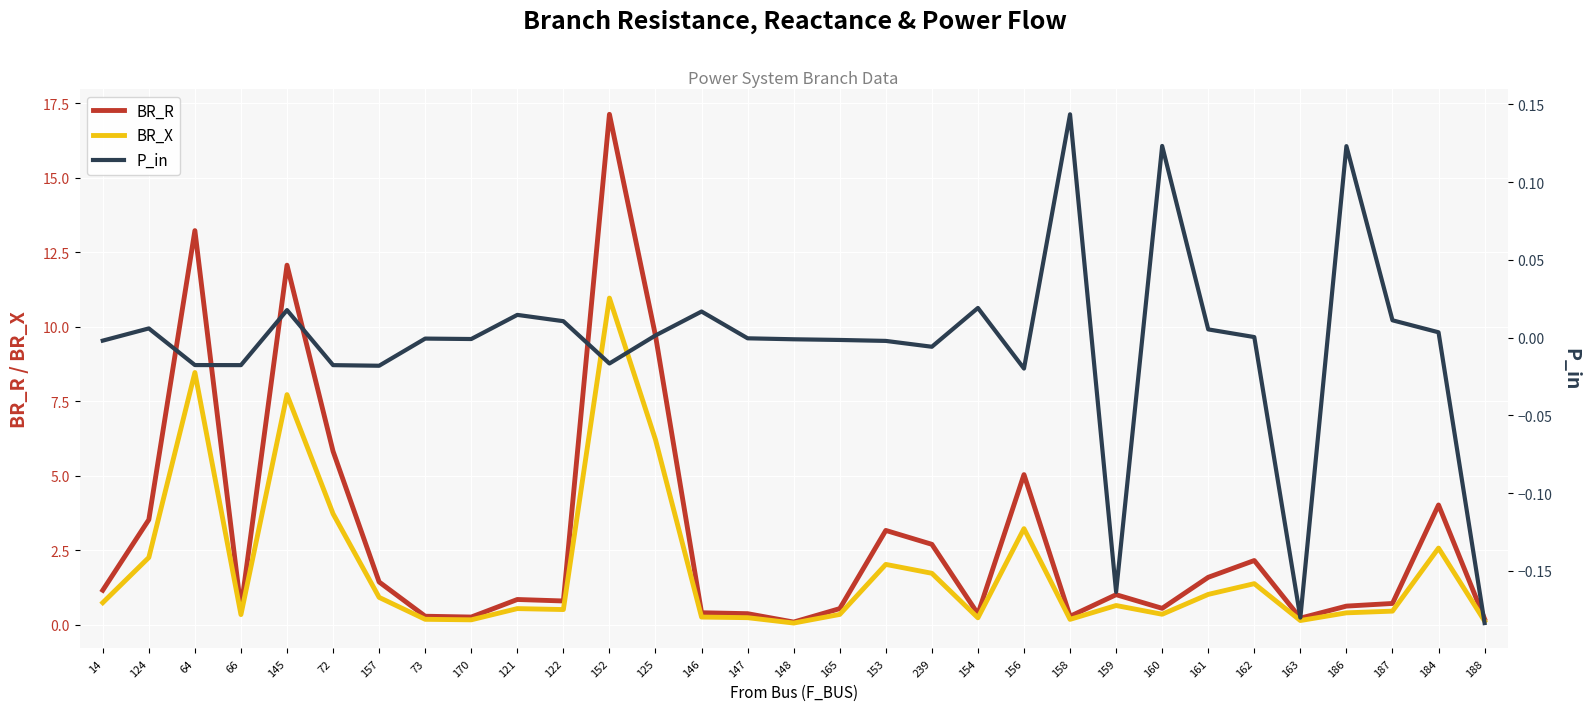

At which label does P_in reach its peak?

158